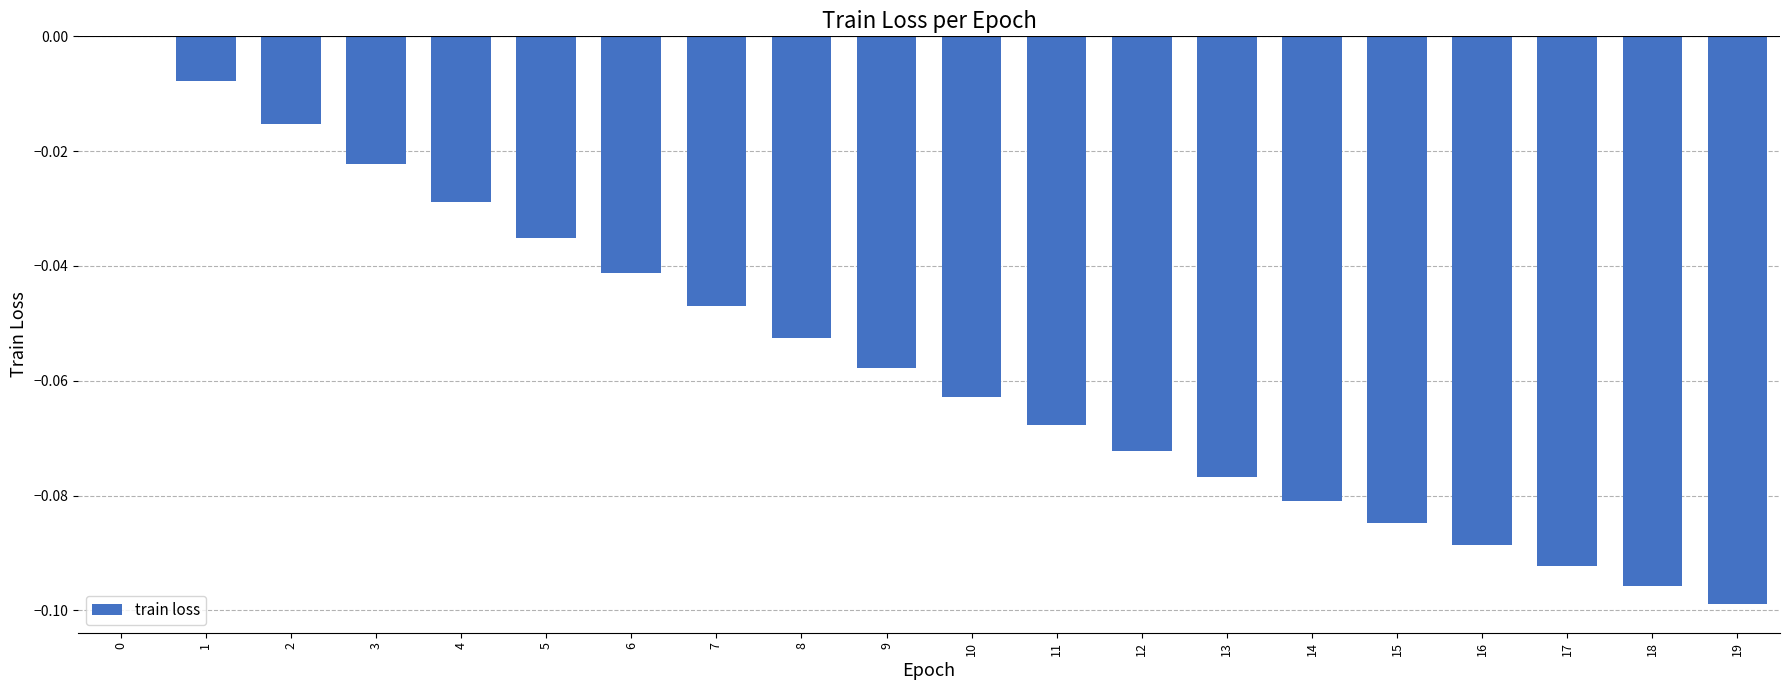

What is the sum of all values?

-1.1